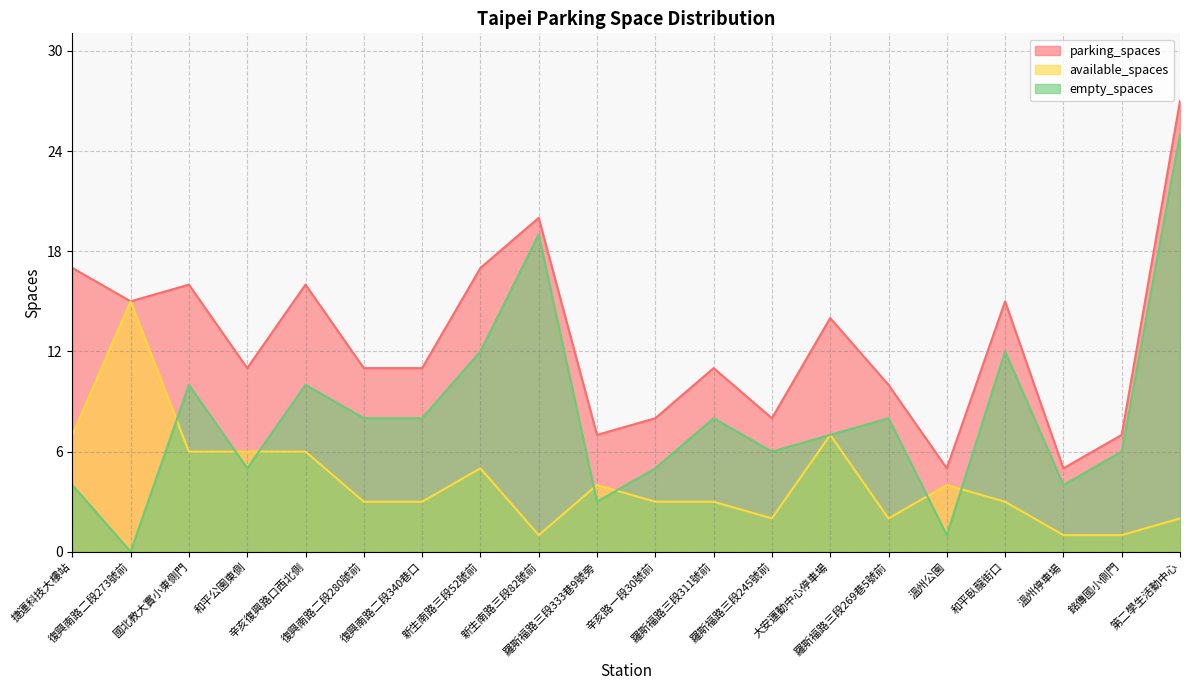

Which series has the largest total across all categories?

parking_spaces